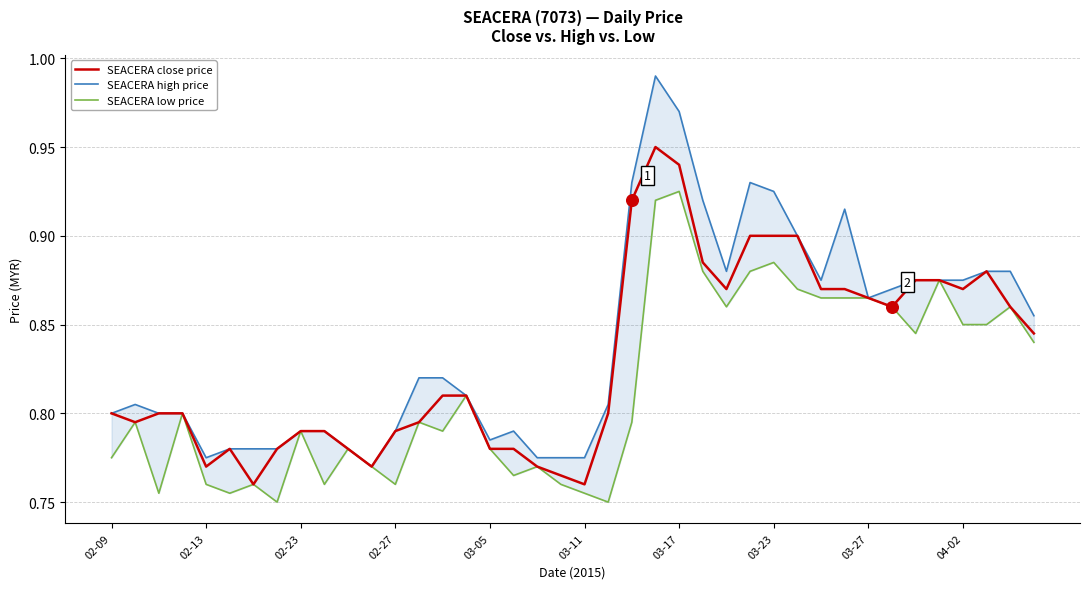

What are all the series names shown in the legend?

SEACERA close price, SEACERA high price, SEACERA low price